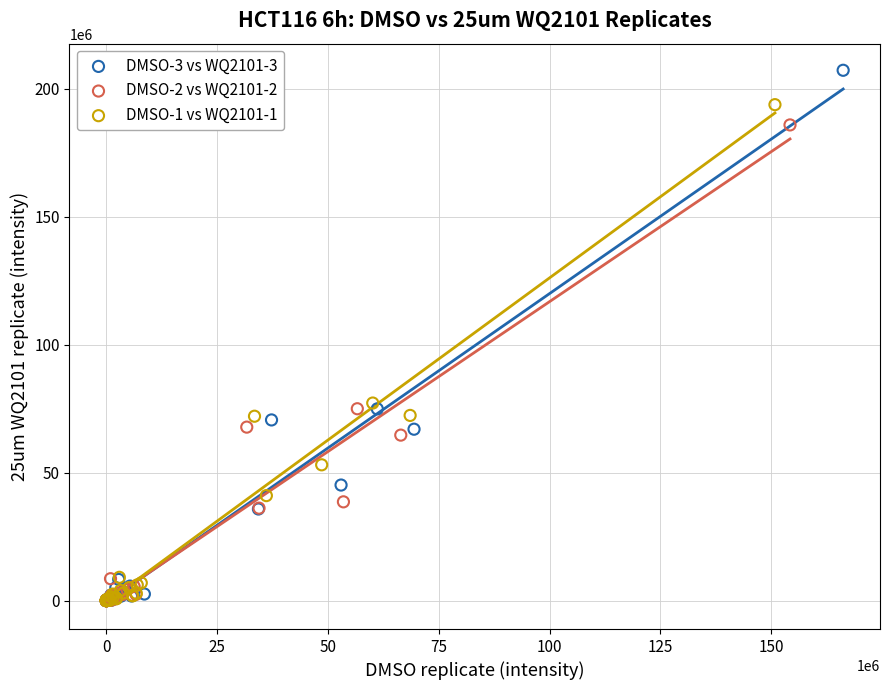

Which series reaches the maximum Y coordinate?

DMSO-3 vs WQ2101-3